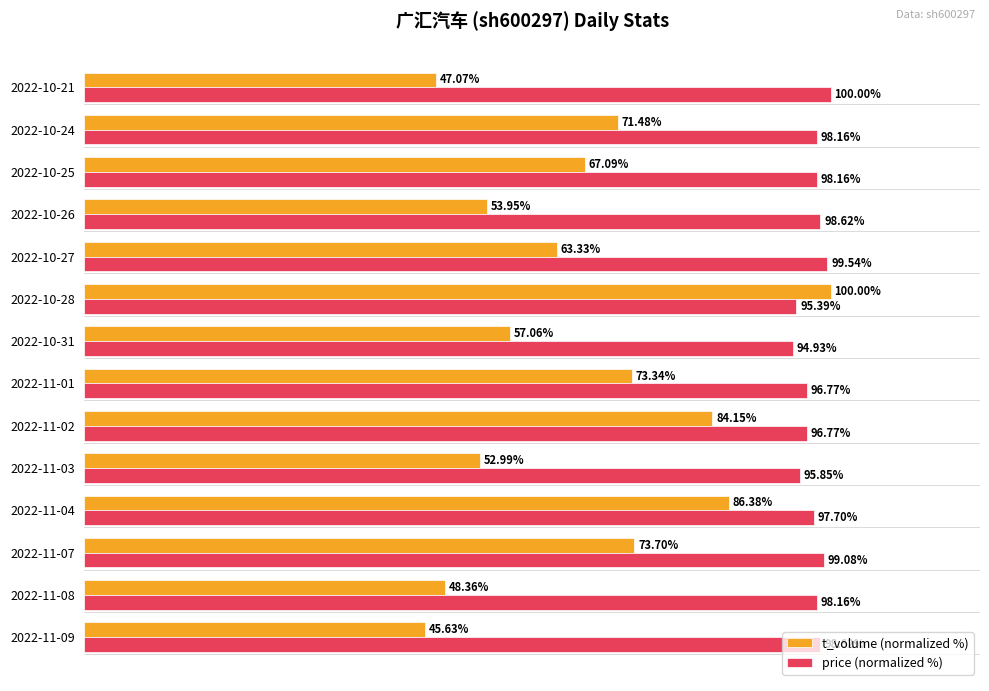

Which series has the widest spread of values?

t_volume (normalized %)